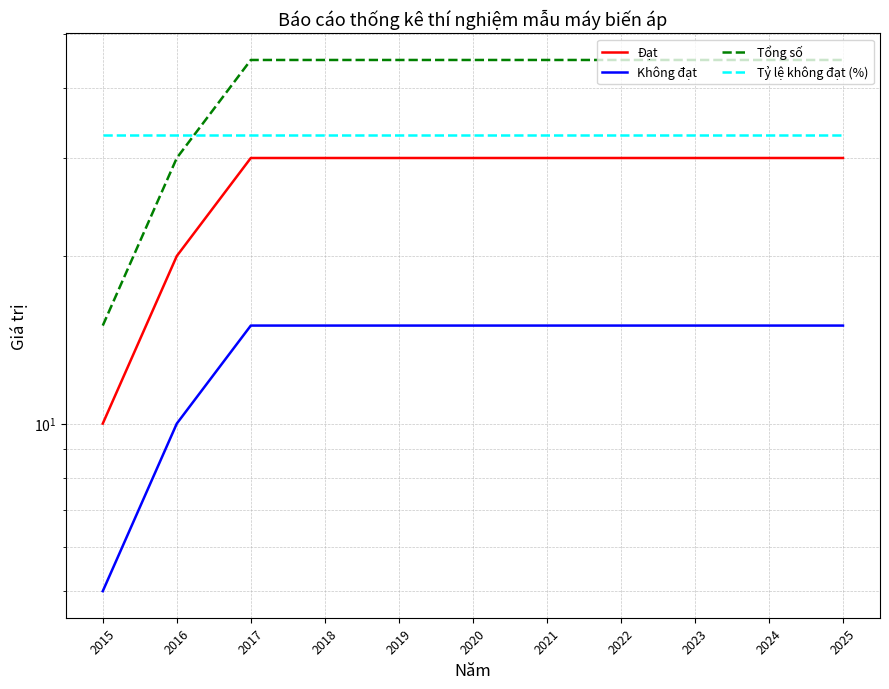

Does the chart have visible grid lines?

Yes